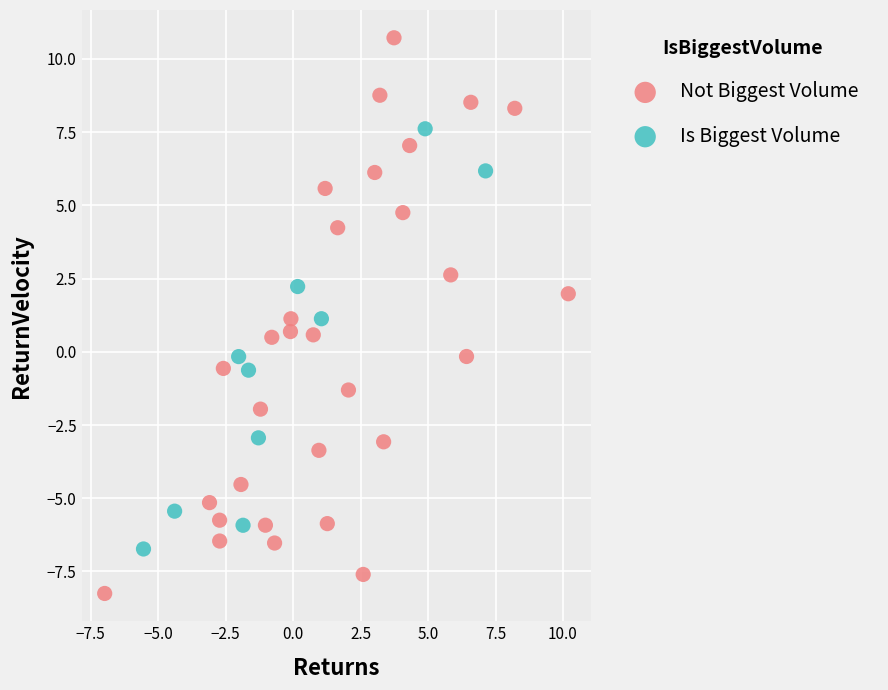

What are all the series names shown in the legend?

Not Biggest Volume, Is Biggest Volume